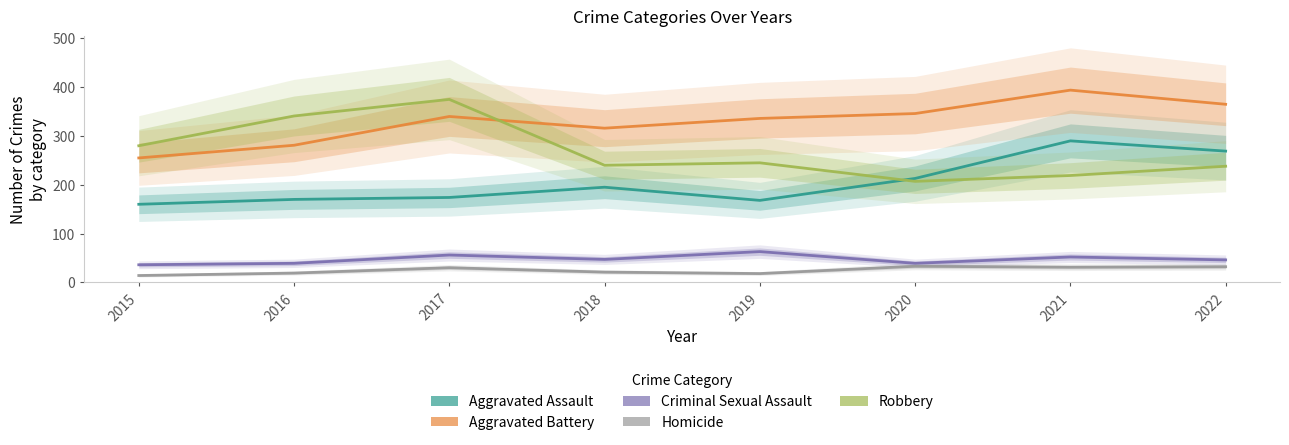

Which category has the highest value in the Criminal Sexual Assault series?

2019